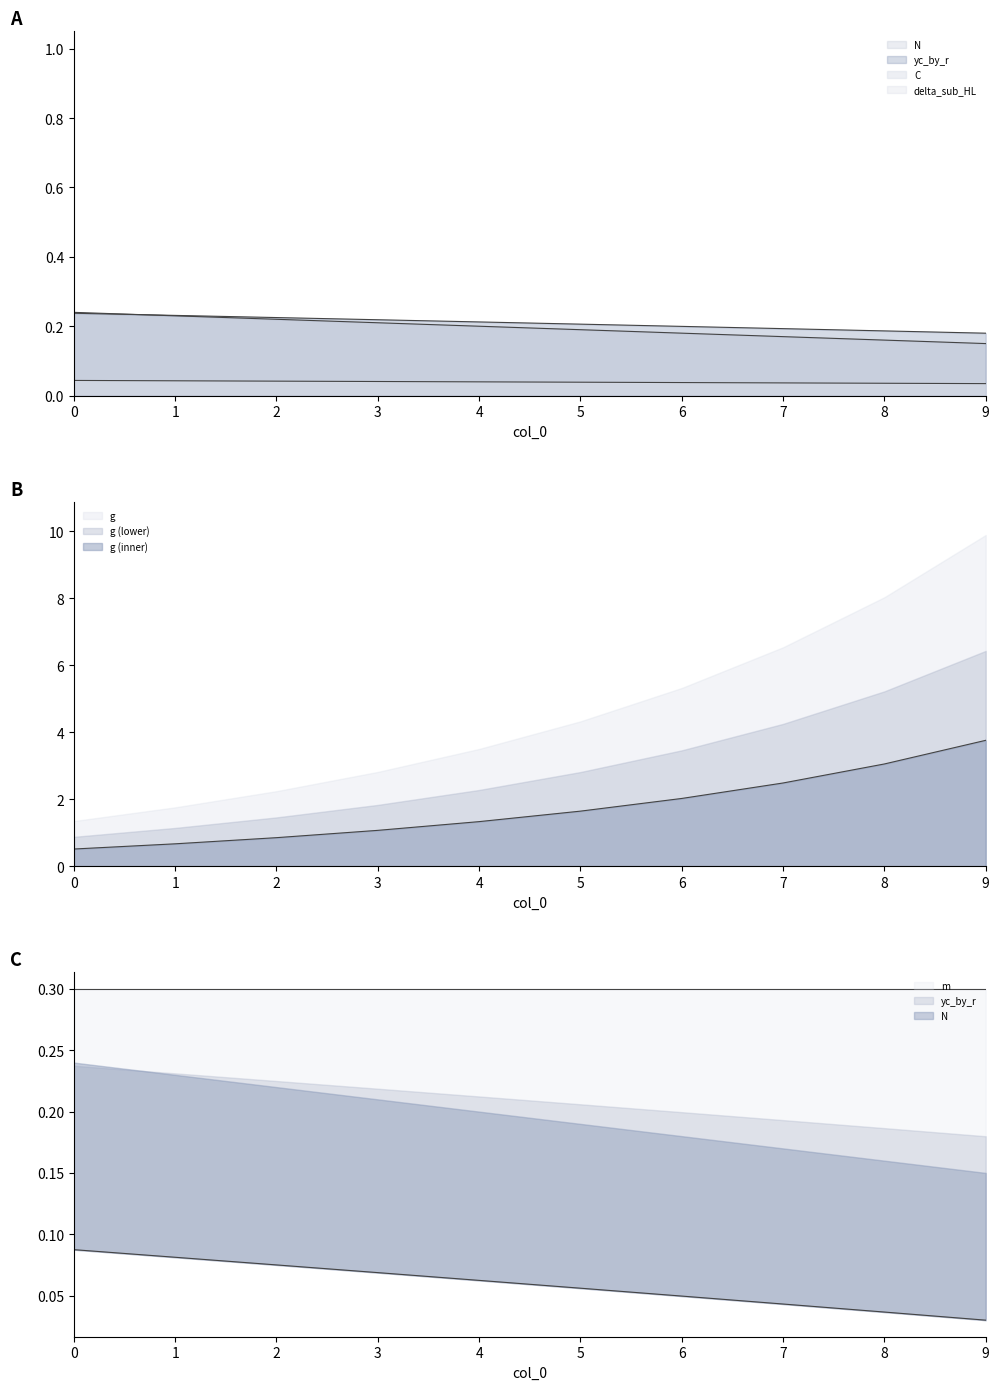

What is the highest value of the C series?

0.2